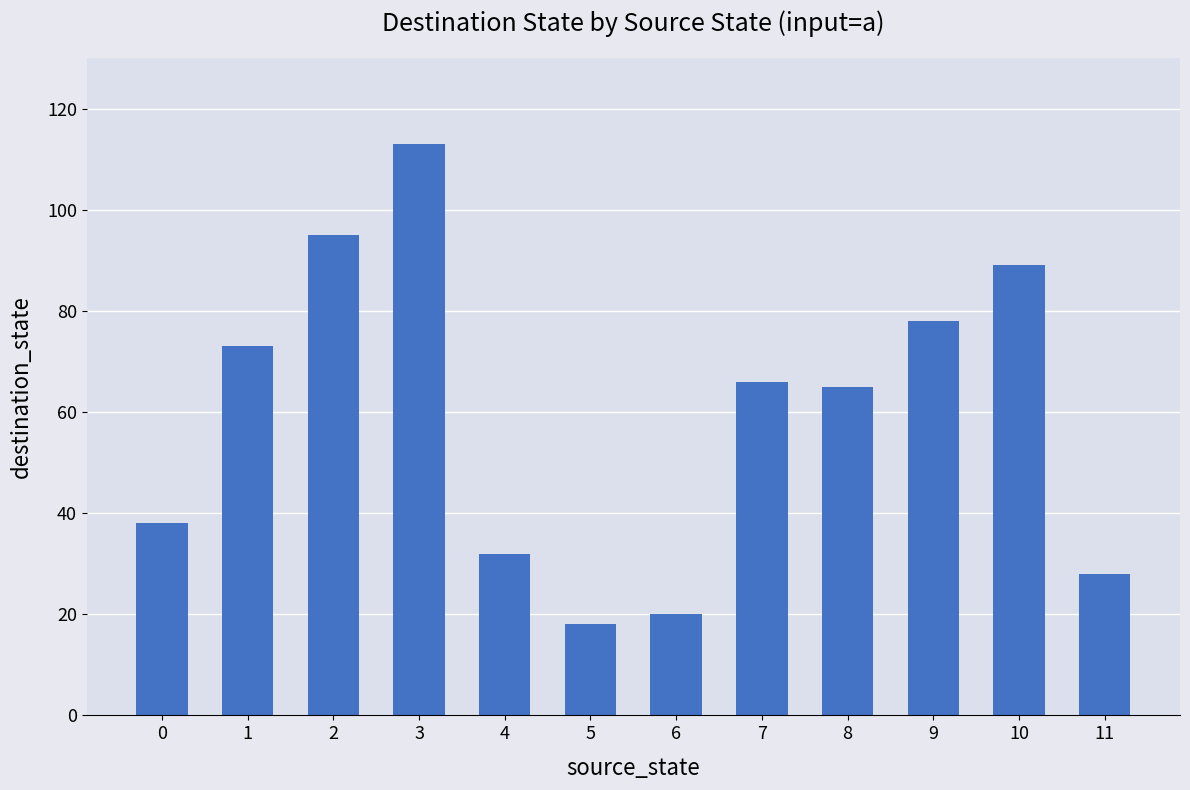

Where does the data first go above 66?

1